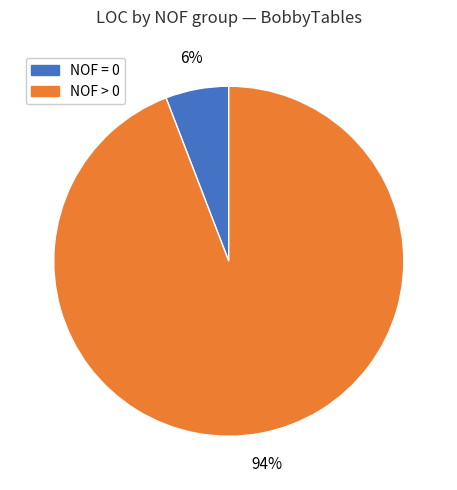

To the nearest percent, what is the average slice percentage?

50%